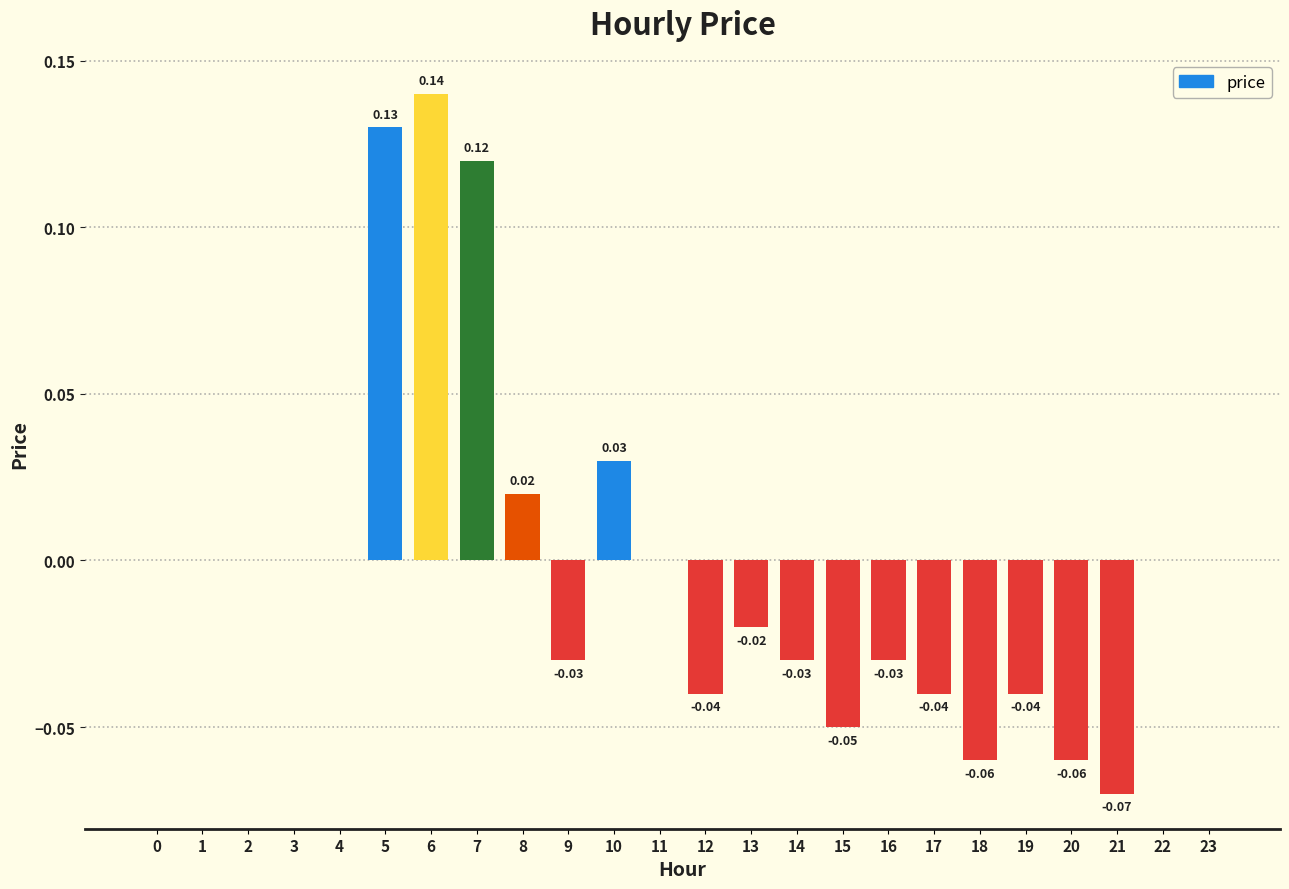

Which has a higher value, 4 or 12?

4